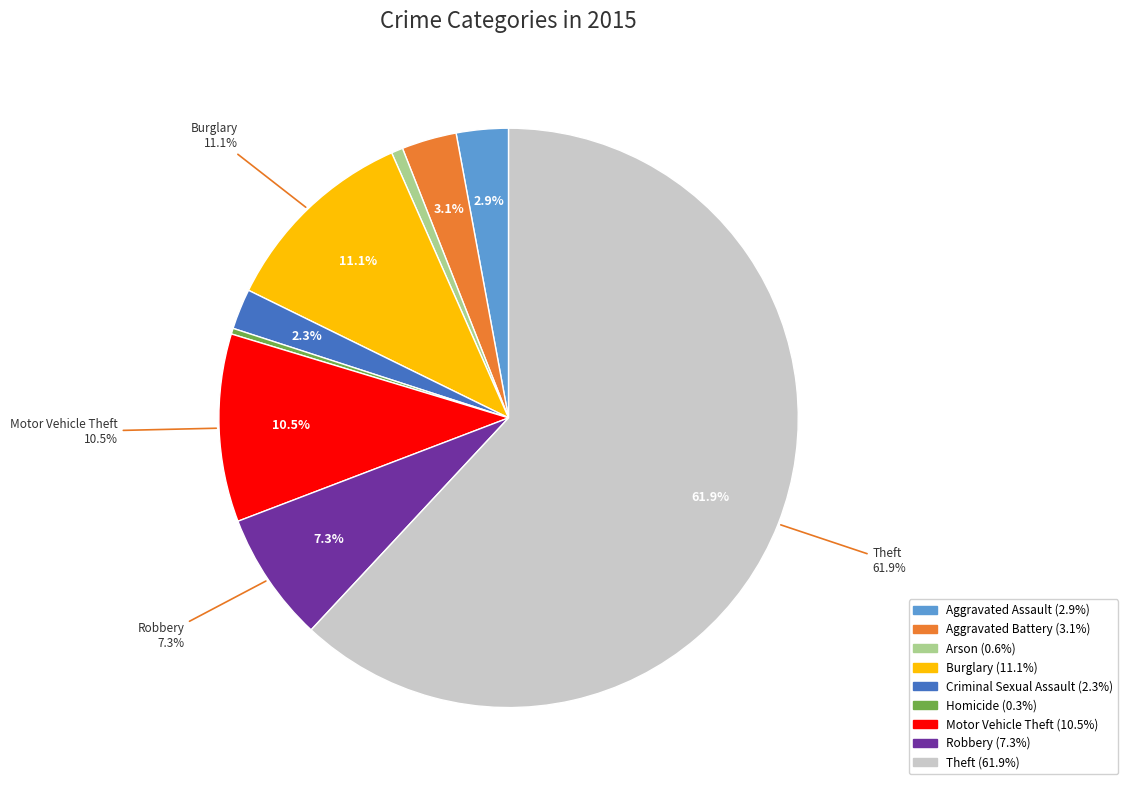

The Theft slice represents 62% of the pie. True or false?

True